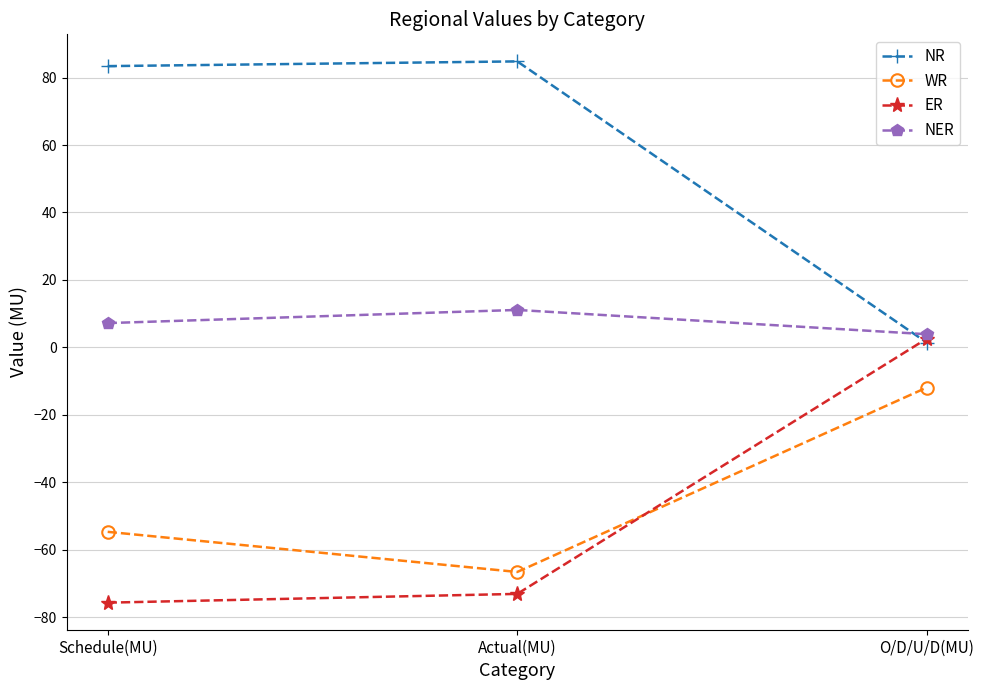

How many distinct data groups are displayed?

4